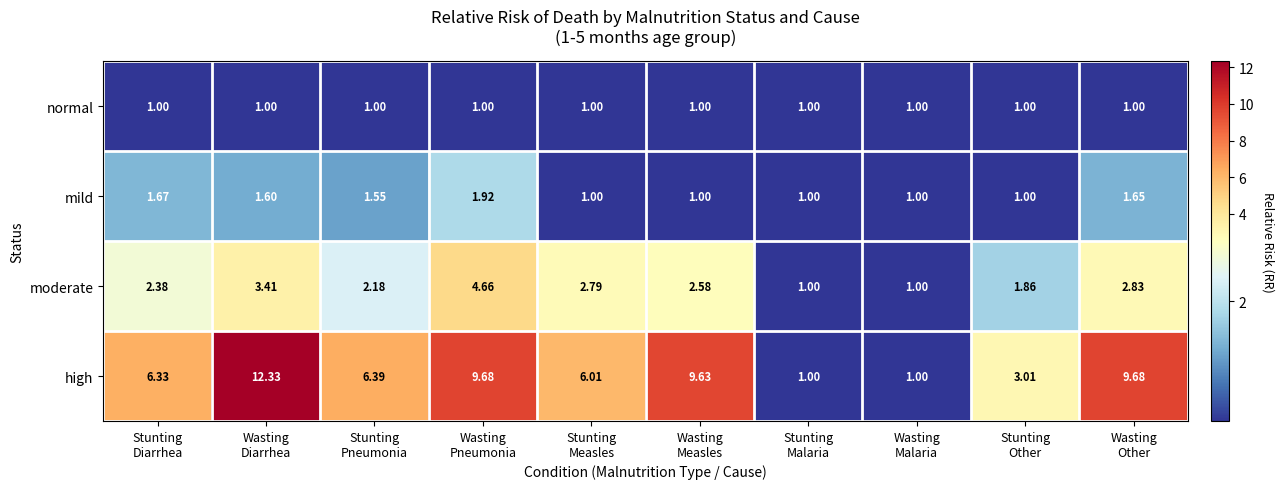

At which category is the sum across all series the highest?

Wasting
Diarrhea